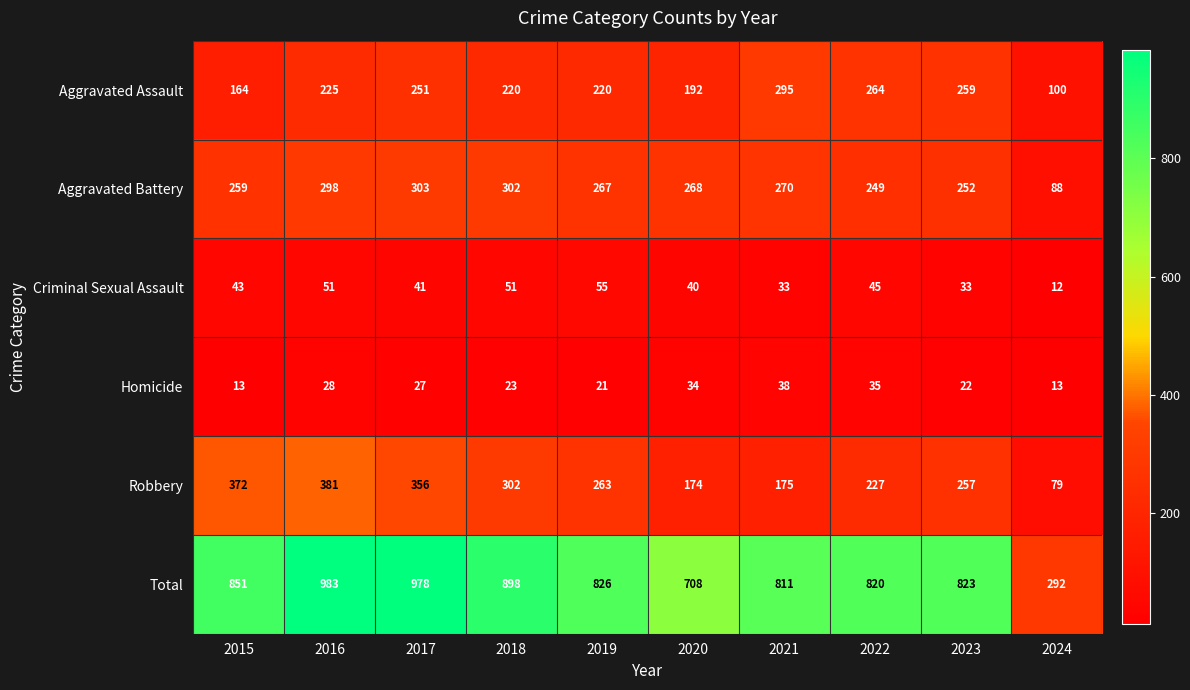

What is the maximum value shown in the chart?

983